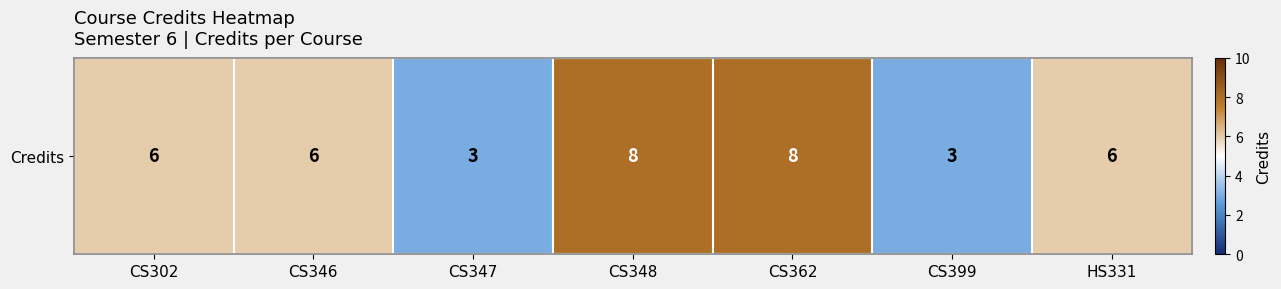

Count the number of values greater than 6.

2